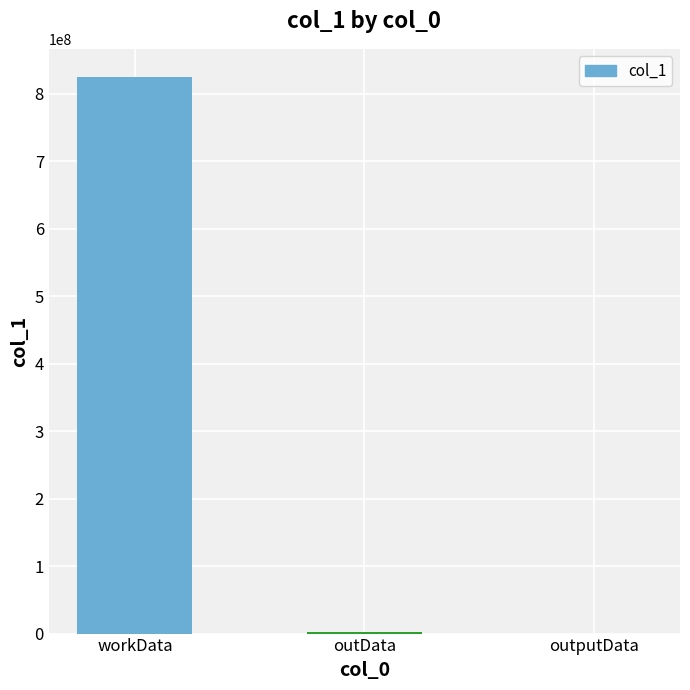

What is the maximum value shown in the chart?

825511336